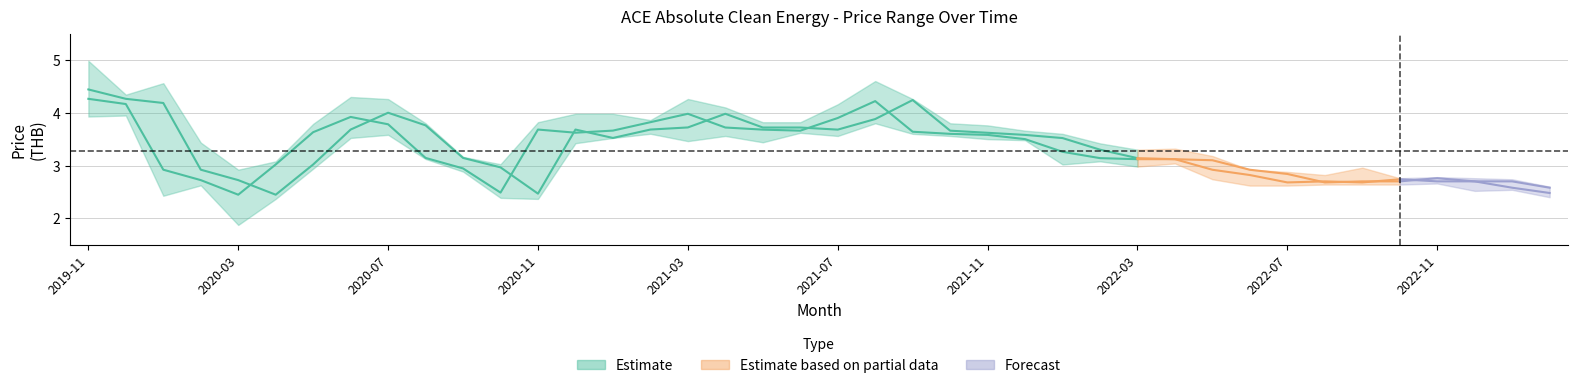

What is the smallest value displayed?

1.9